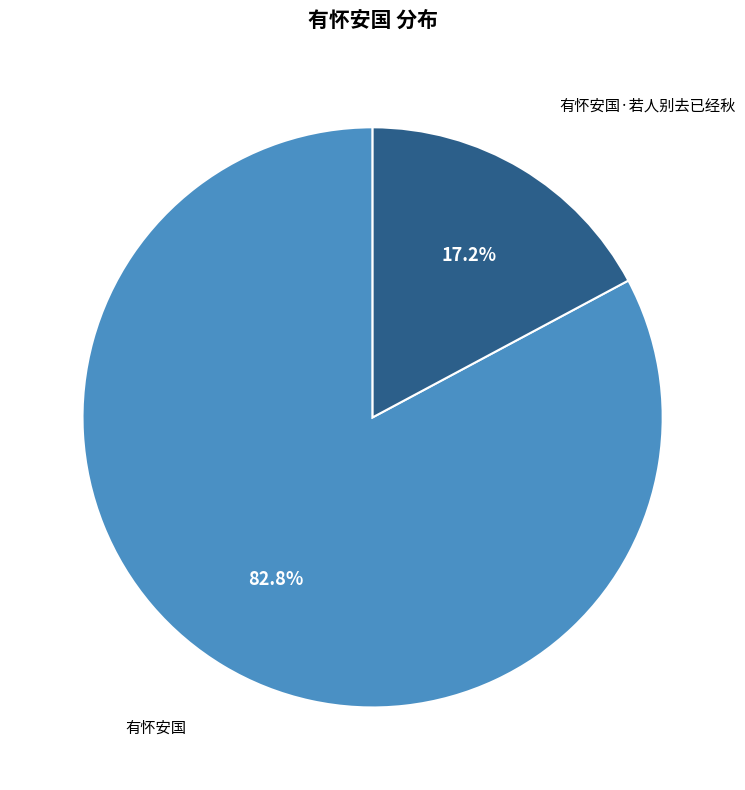

Is it true that 有怀安国·若人别去已经秋 is 17% of the pie?

True